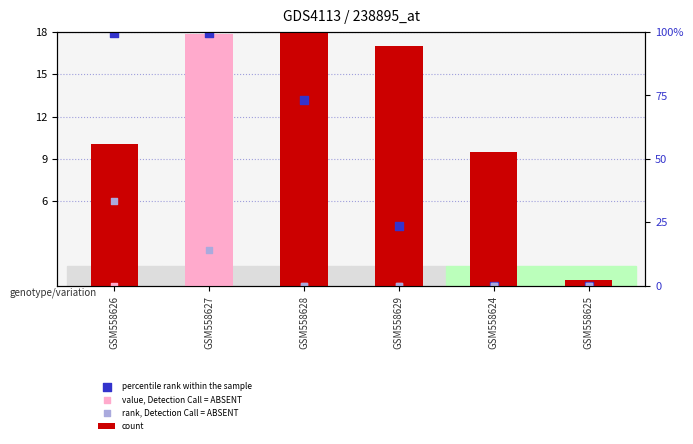

Which series has the largest total across all categories?

count